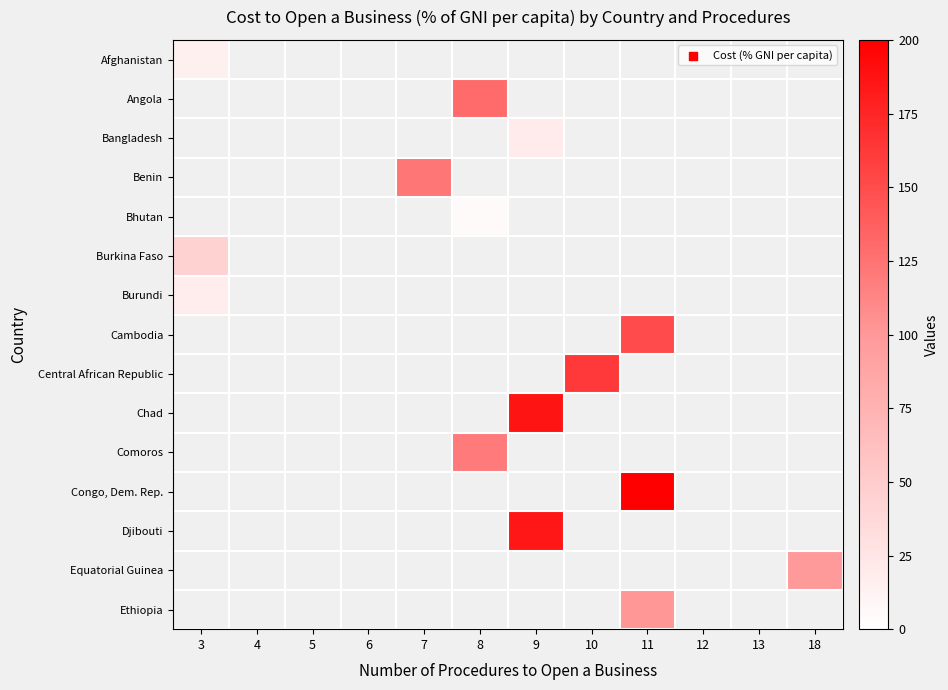

Is the value of Afghanistan at 6 greater than the value of Cambodia at 10?

No